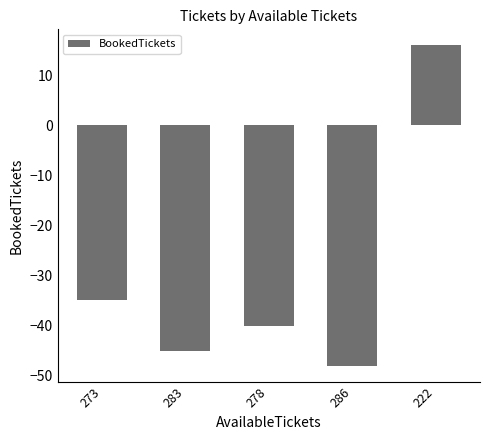

Reading left to right, extract all data points from this chart.

273=-35	283=-45	278=-40	286=-48	222=16